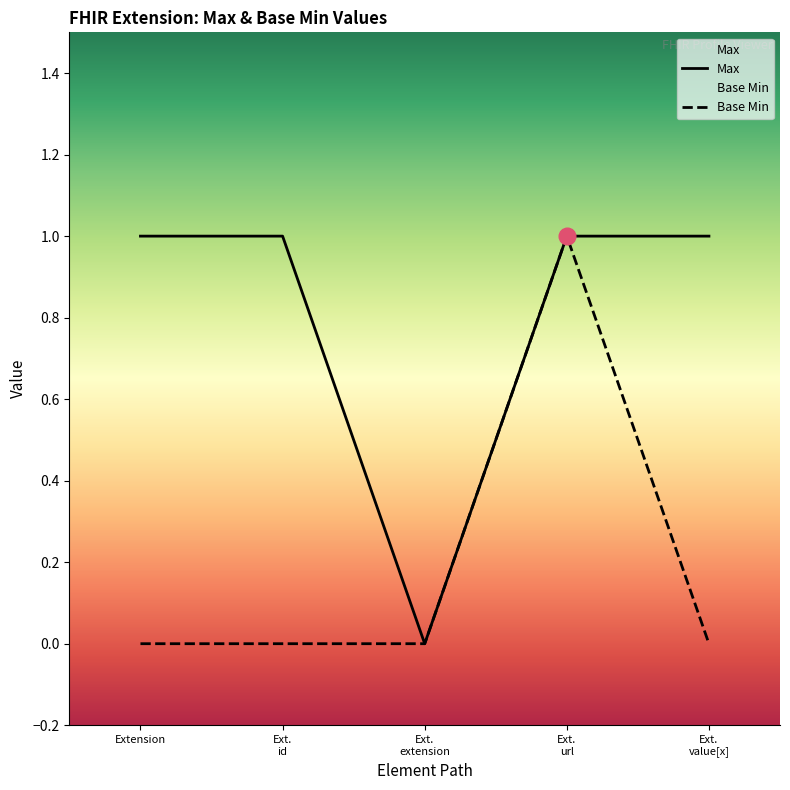

Between Ext. extension and Ext. value[x], which series saw the biggest shift?

Max